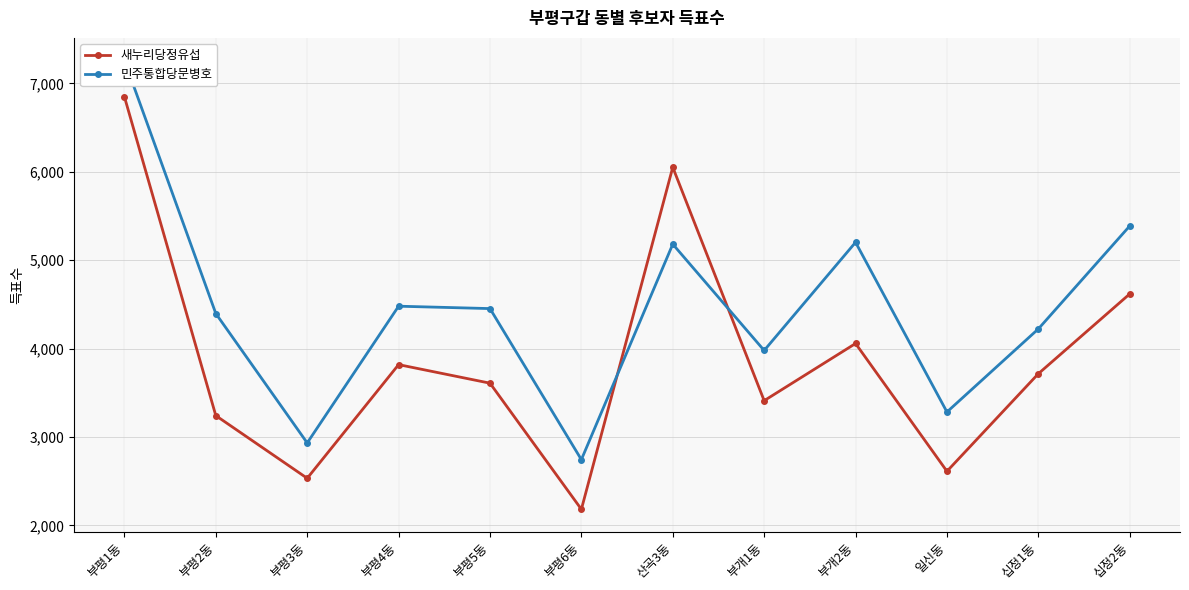

What position from the right is 십정1동?

2